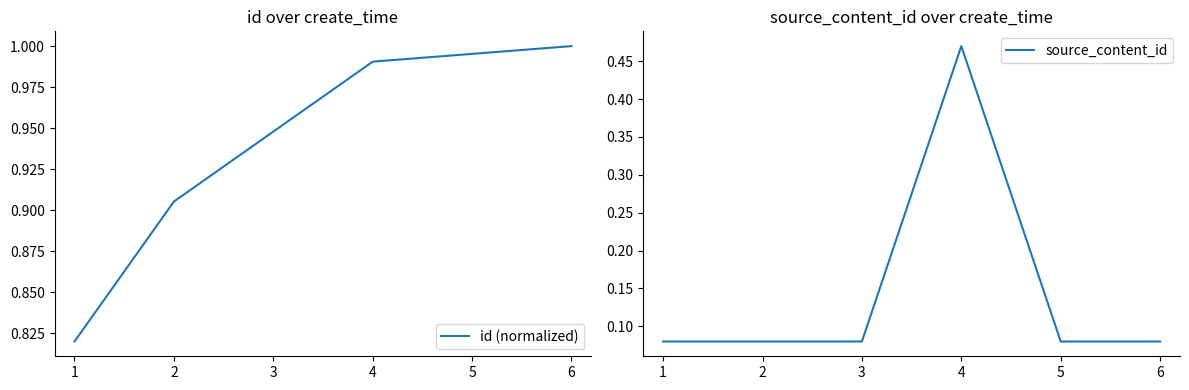

What are all the series names shown in the legend?

id (normalized), source_content_id